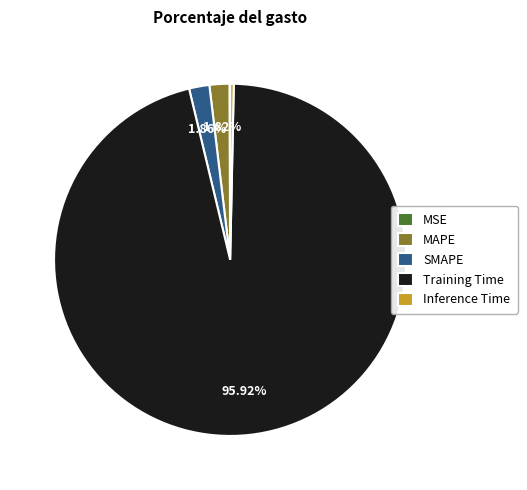

Which slice is the largest?

Training Time